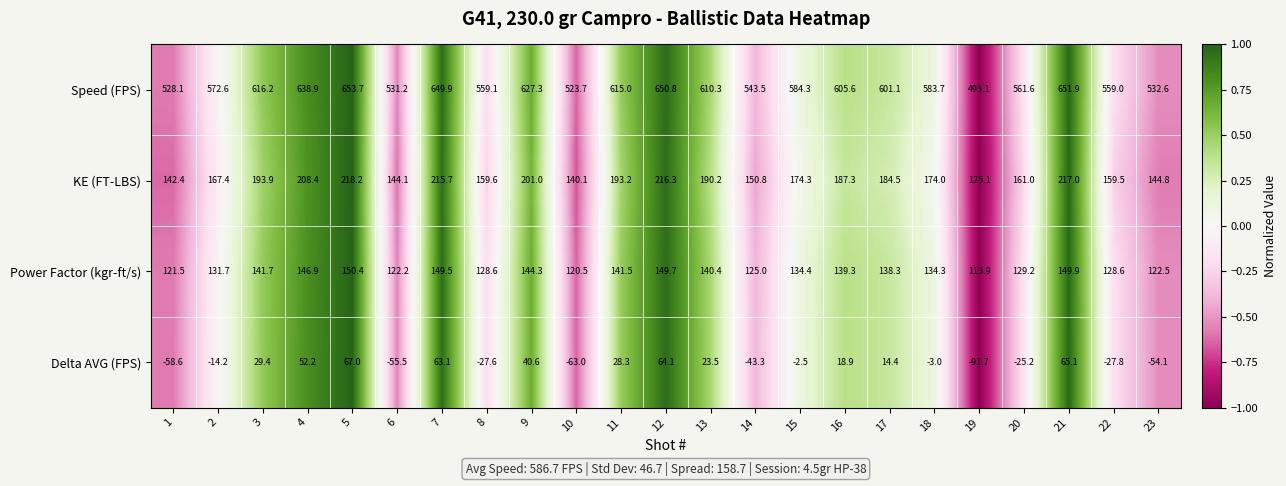

Is the value of Speed (FPS) at 23 greater than the value of Power Factor (kgr-ft/s) at 6?

Yes